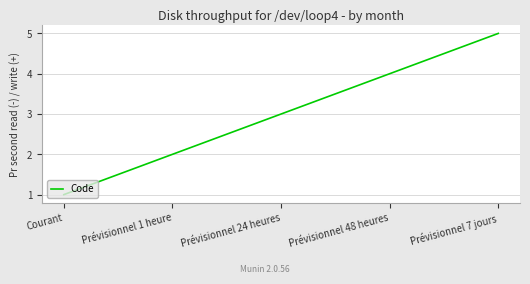

What is the difference between the values at Courant and Prévisionnel 24 heures?

2